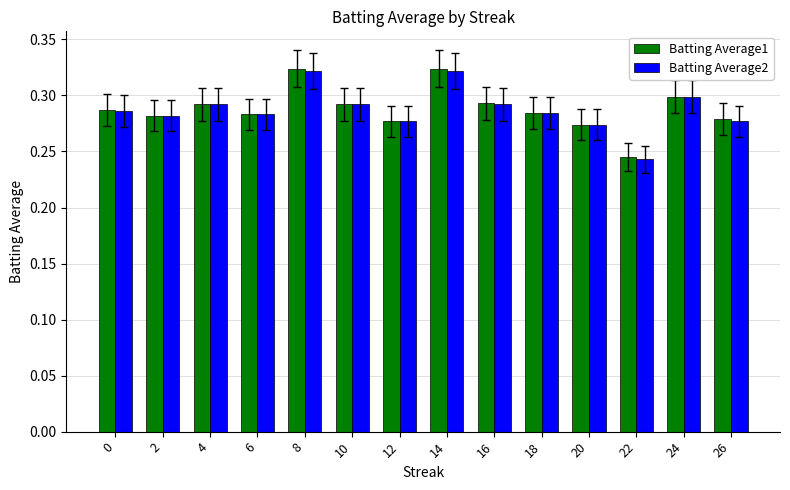

The value of Batting Average1 at 26 is 0.4. True or false?

False